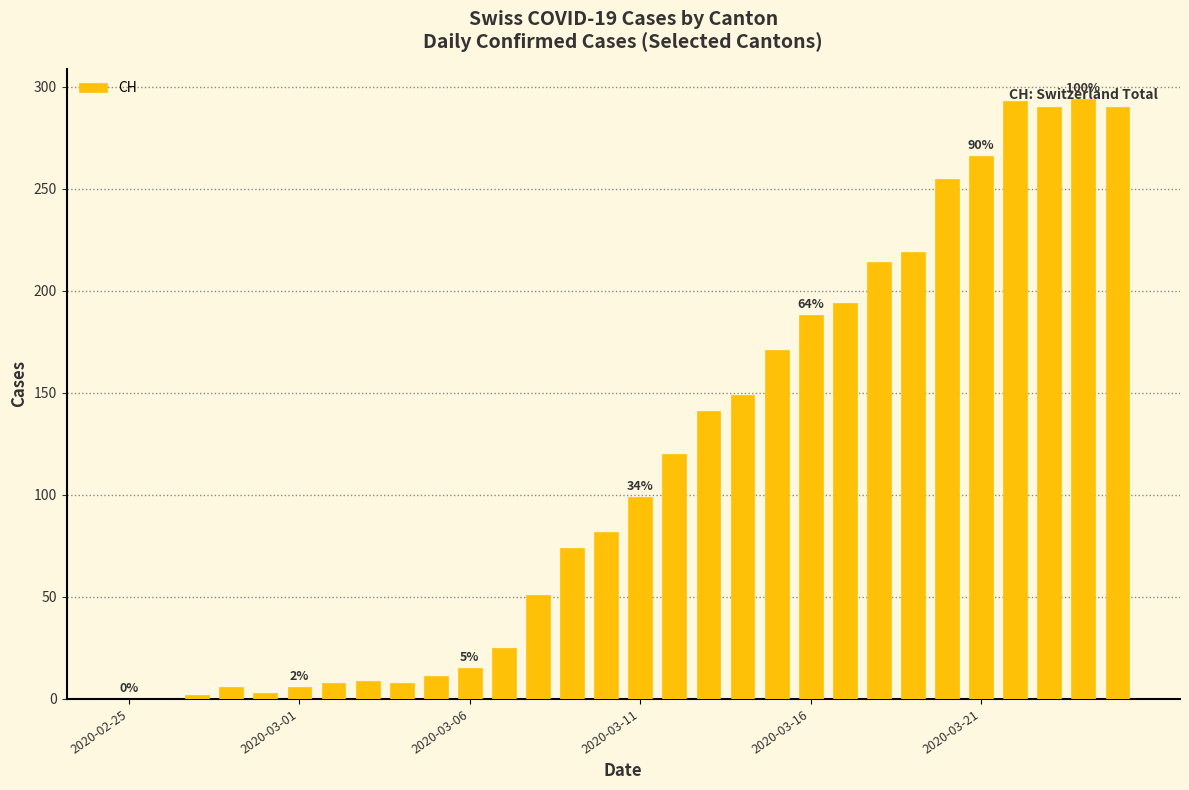

Count the number of data series in this chart.

1